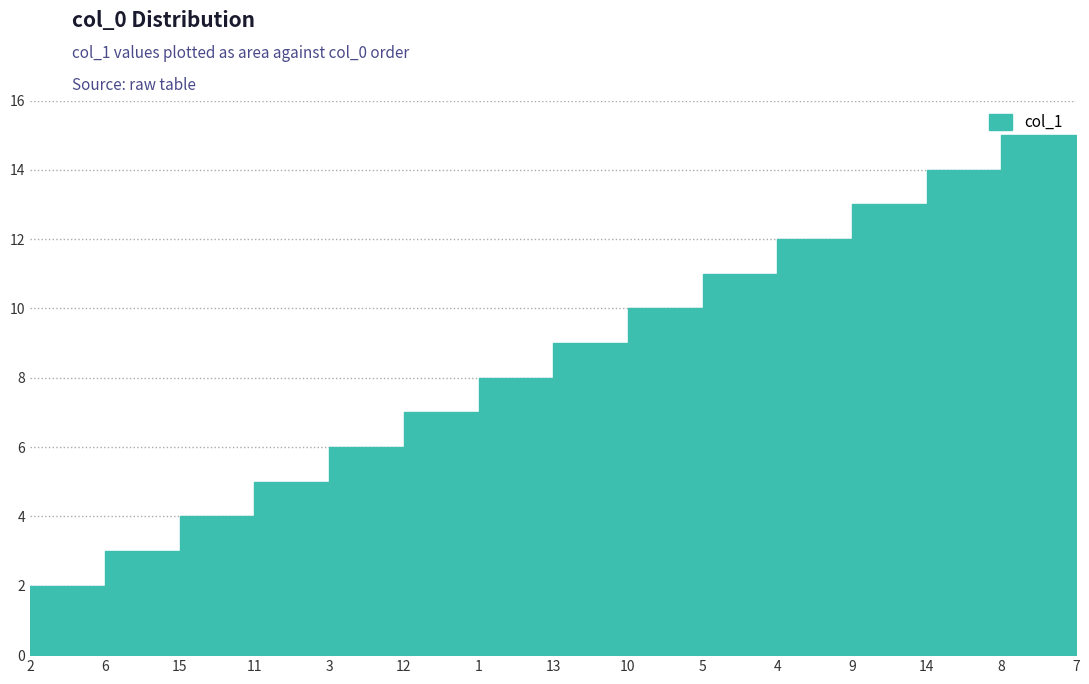

What is the label of the 5th point from the left?

3